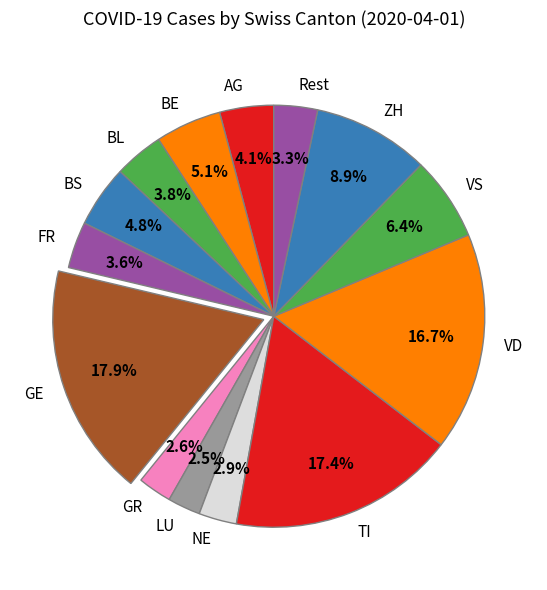

What is the ratio of the value at VS to the value at GE?

0.4